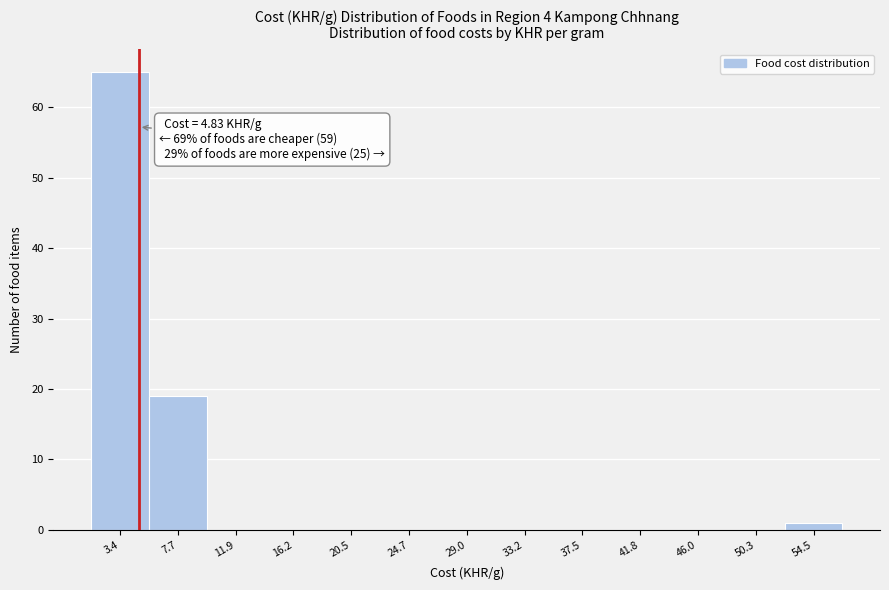

Which range on the x-axis has the tallest bar?

1.5 to 5.5